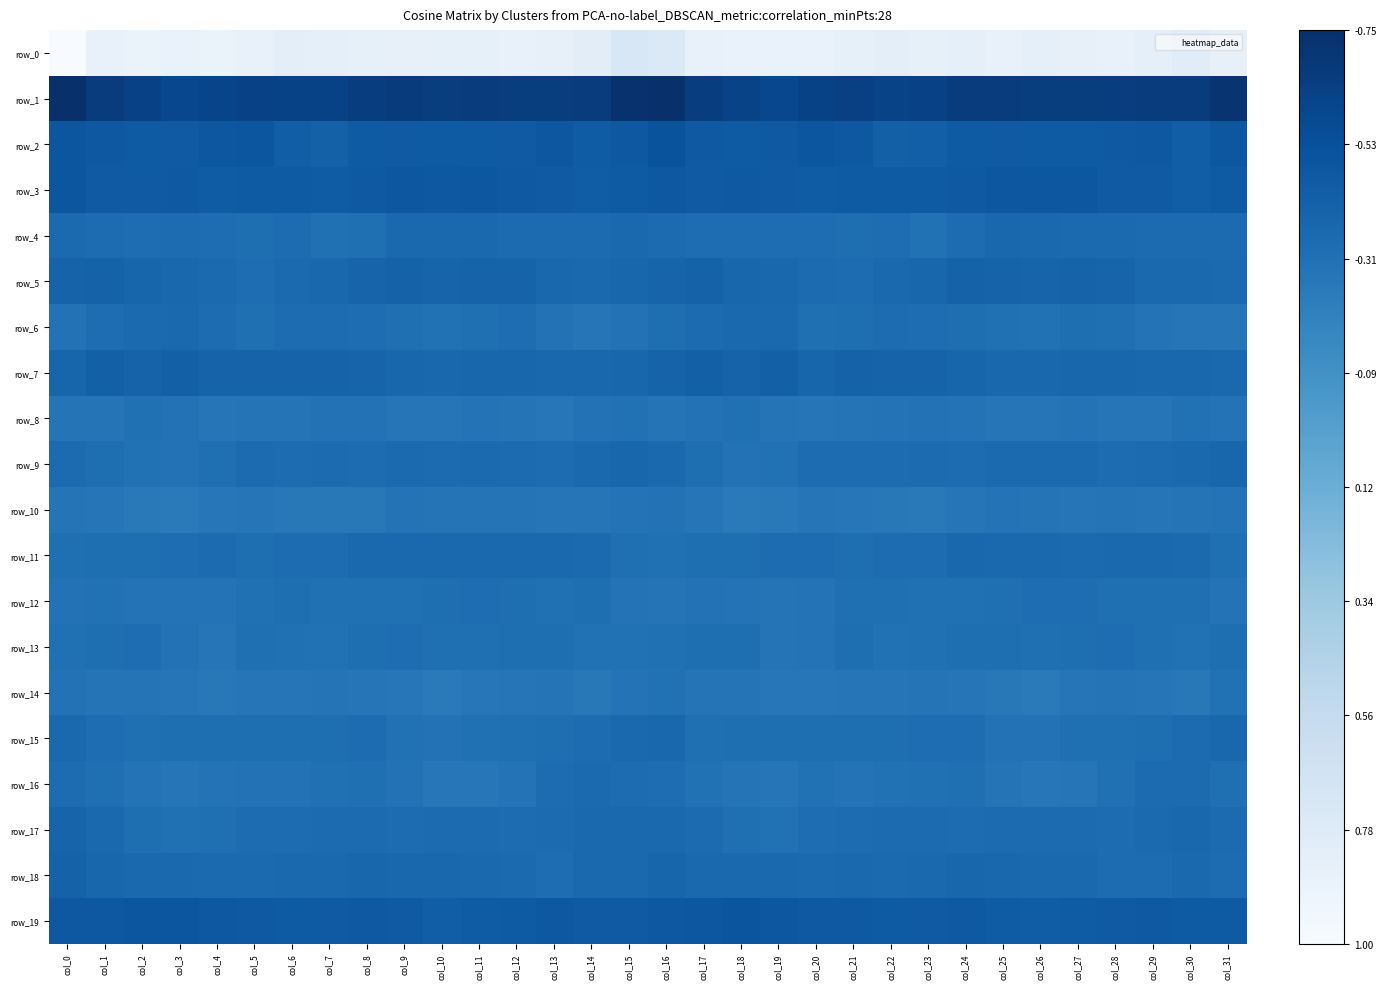

At which label does row_16 reach its minimum?

col_26